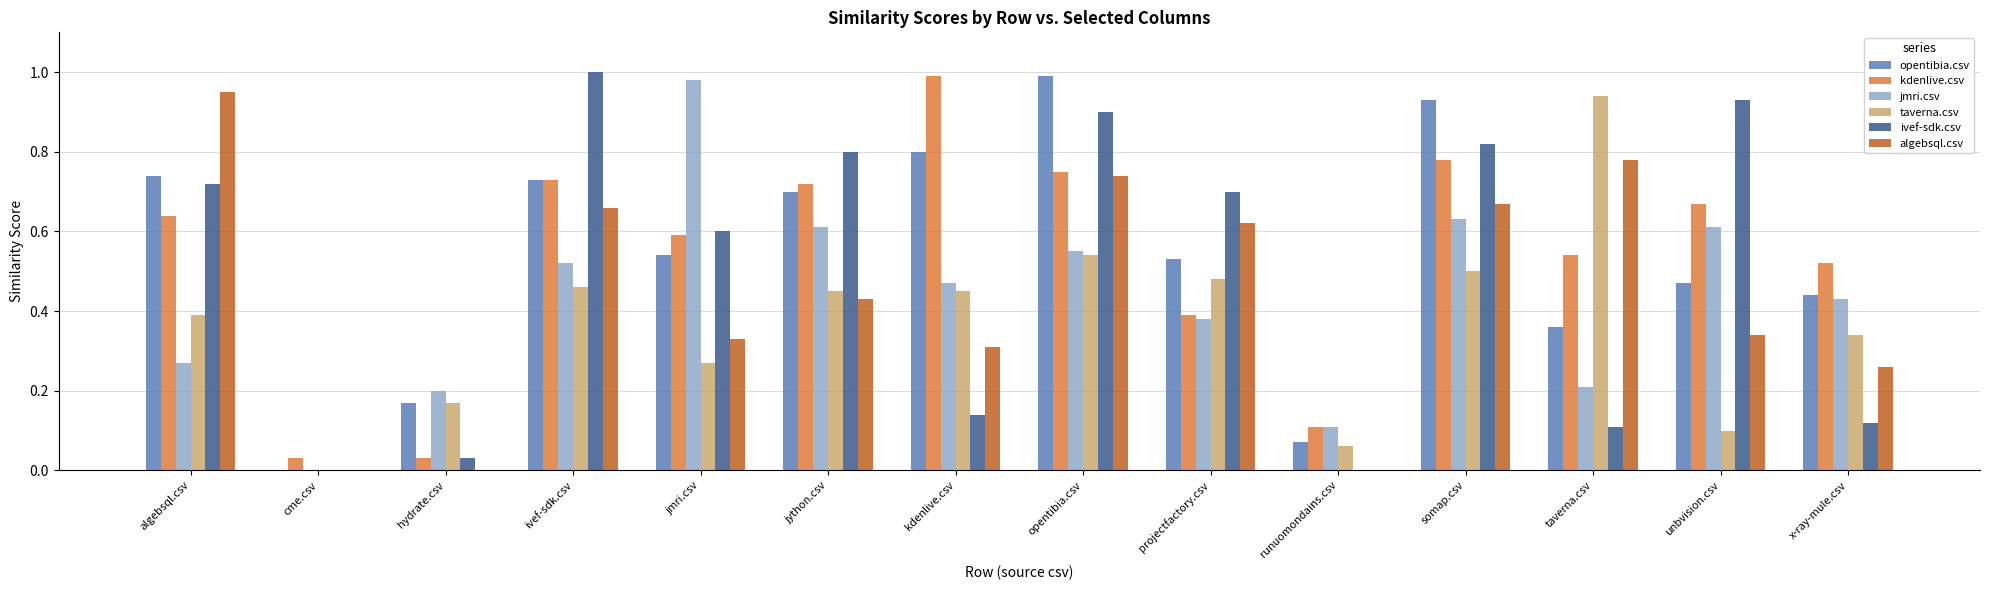

What is the sum of all taverna.csv values?

5.2